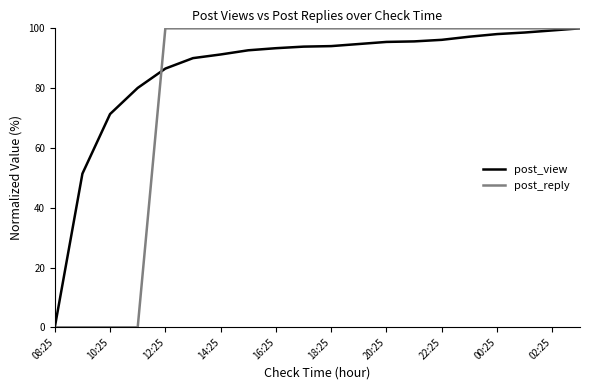

True or false: post_view and post_reply intersect in this chart.

True